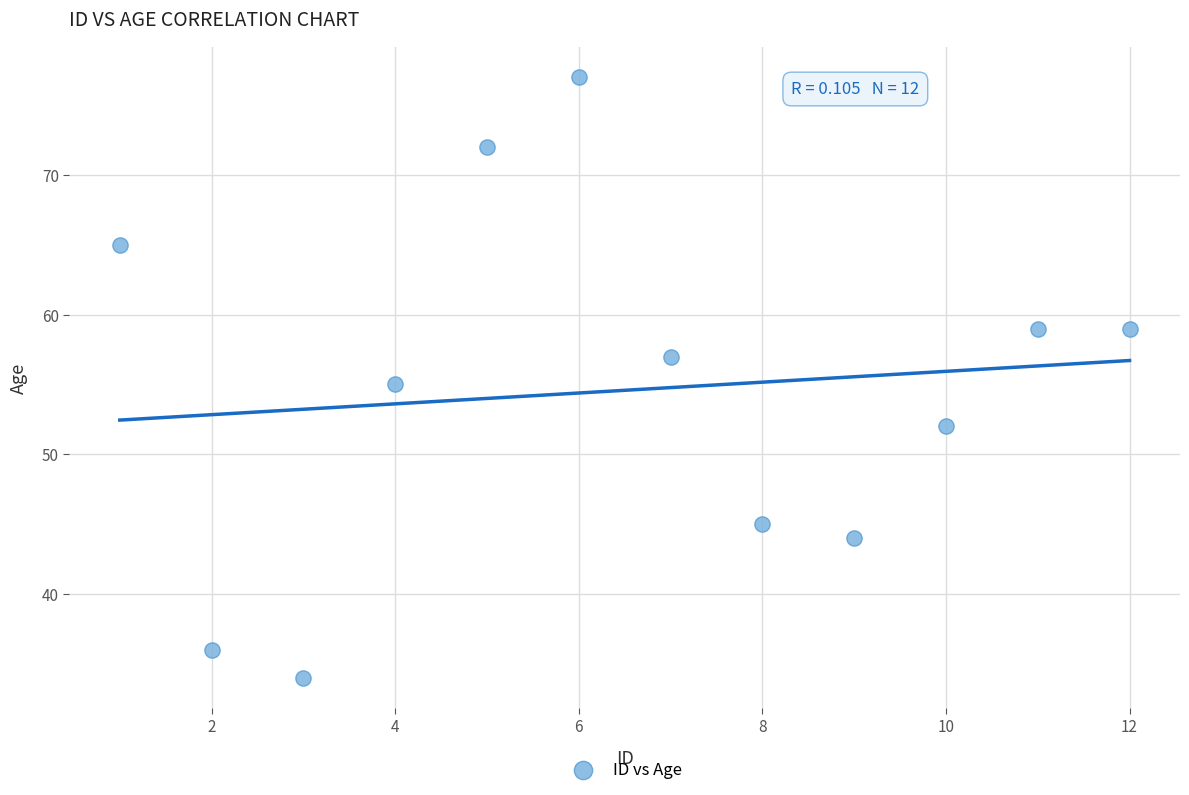

What is the range of X values (max minus min)?

11